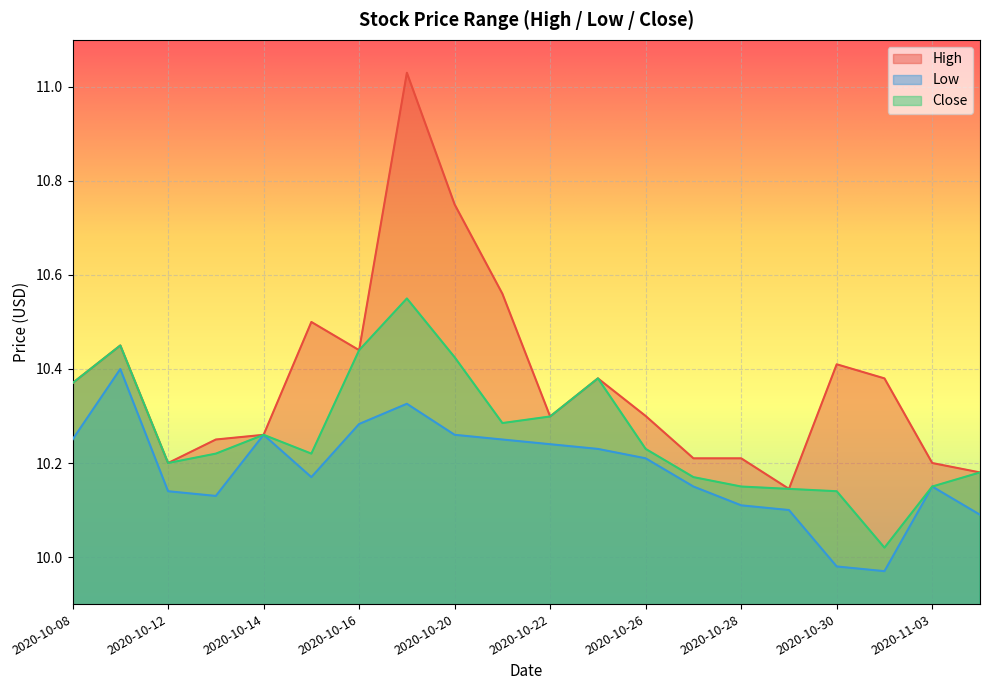

True or false: Close and High cross at least once.

False